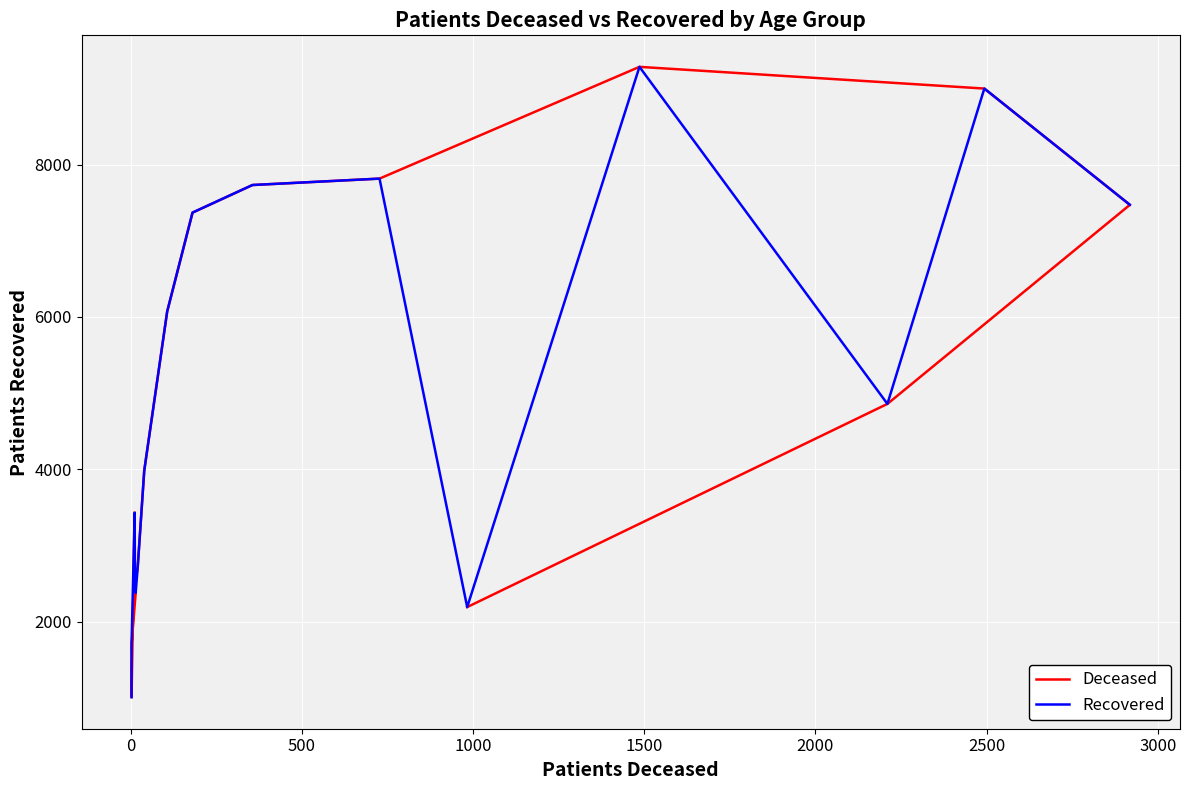

What is the difference between the maximum and second lowest values in the patients_deceased series?

7574